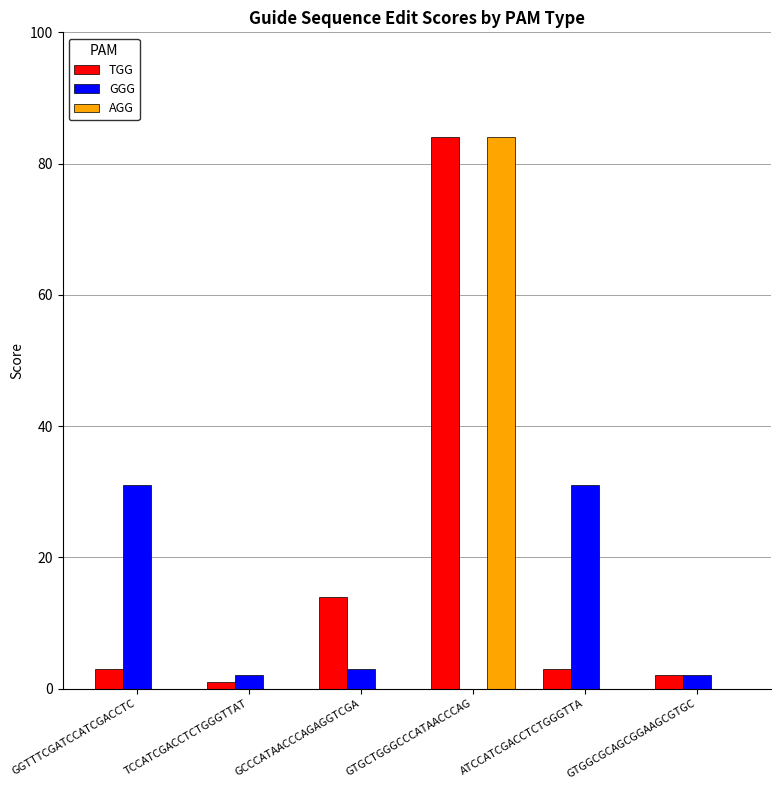

Where is TGG nearest to the value 42?

GCCCATAACCCAGAGGTCGA